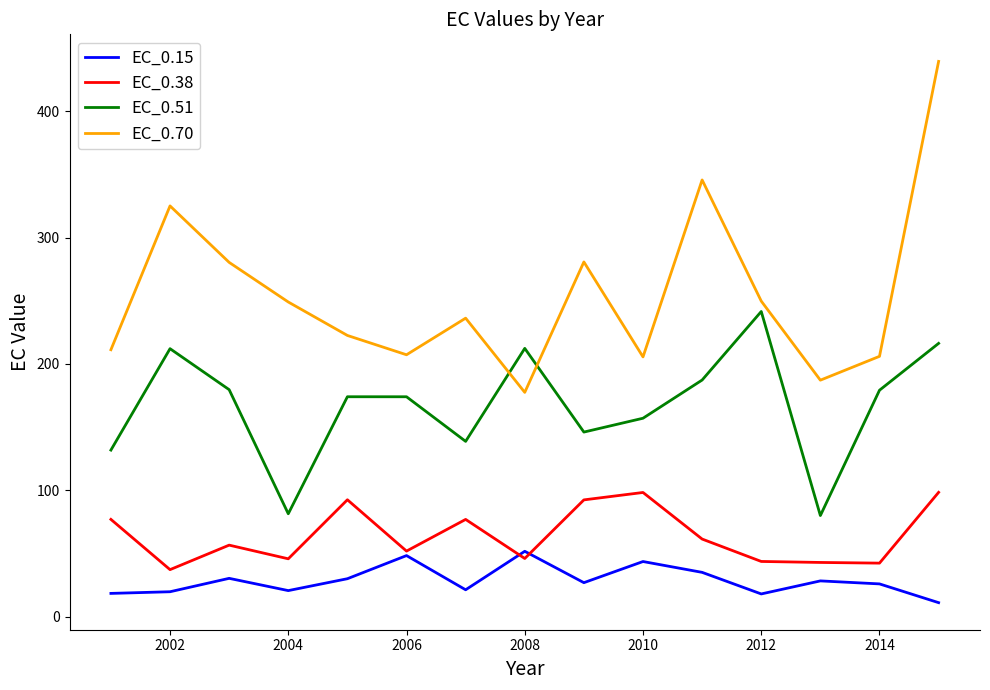

True or false: EC_0.51 has more than 2 interior local peaks.

True